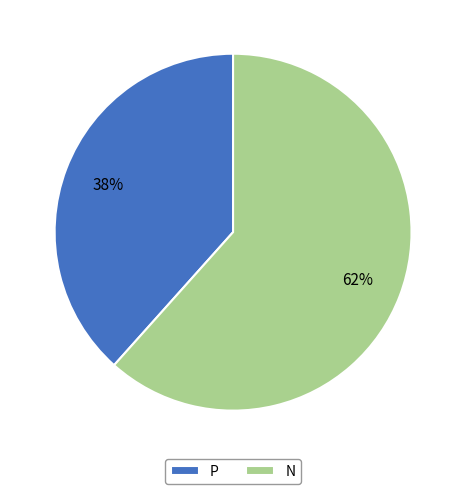

What percentage is the P slice, to the nearest percent?

38%